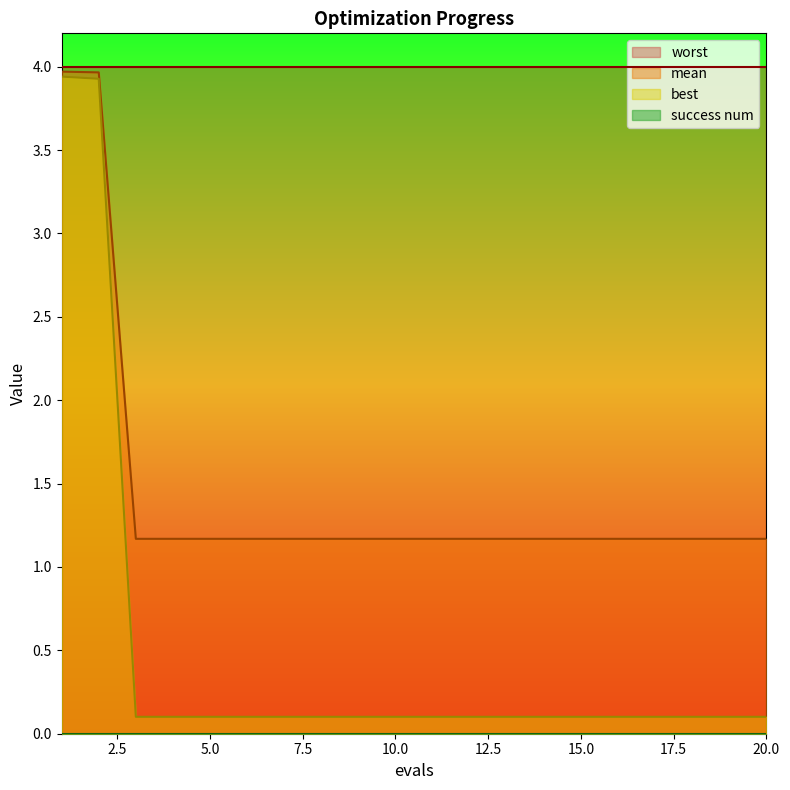

What is the value of the best point at the 13th from the left?

0.1